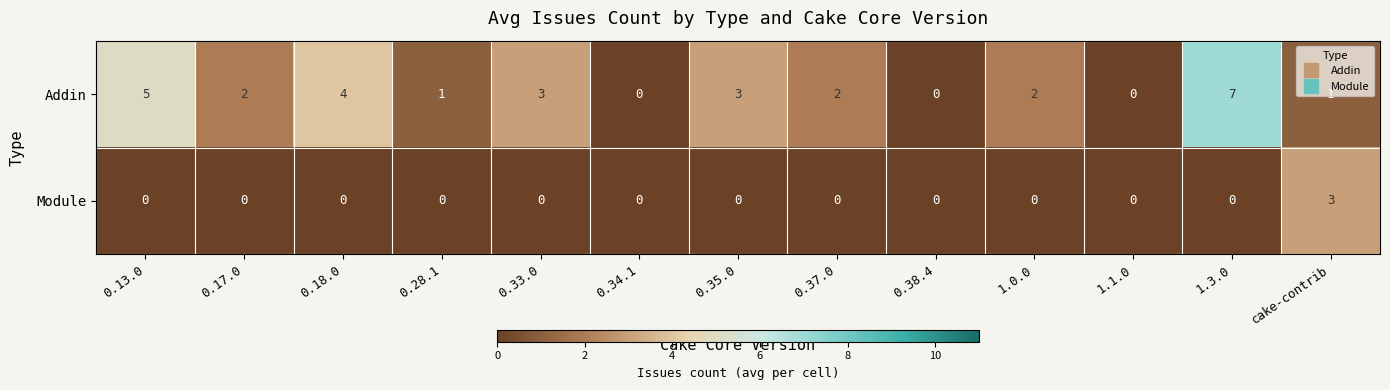

Between 0.33.0 and cake-contrib, which series saw the biggest shift?

Module